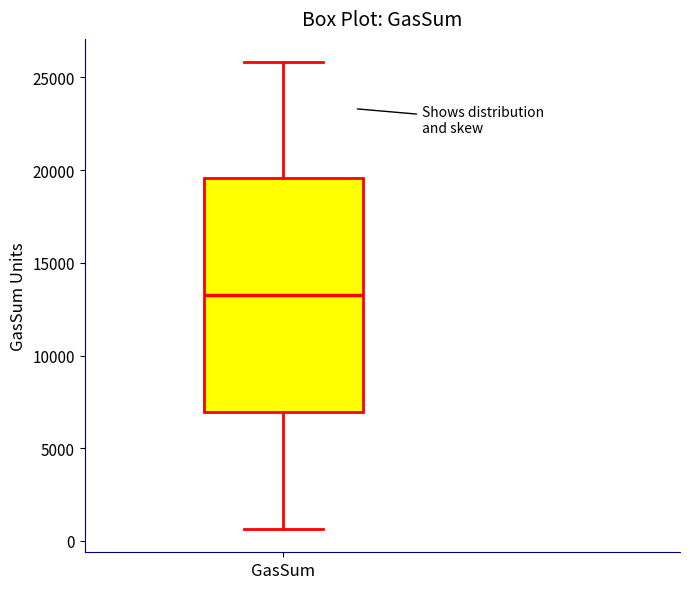

Where does the upper whisker of the box for GasSum end on the y-axis? The values are not printed on the chart, so give them approximately, as read against the axis.

26000